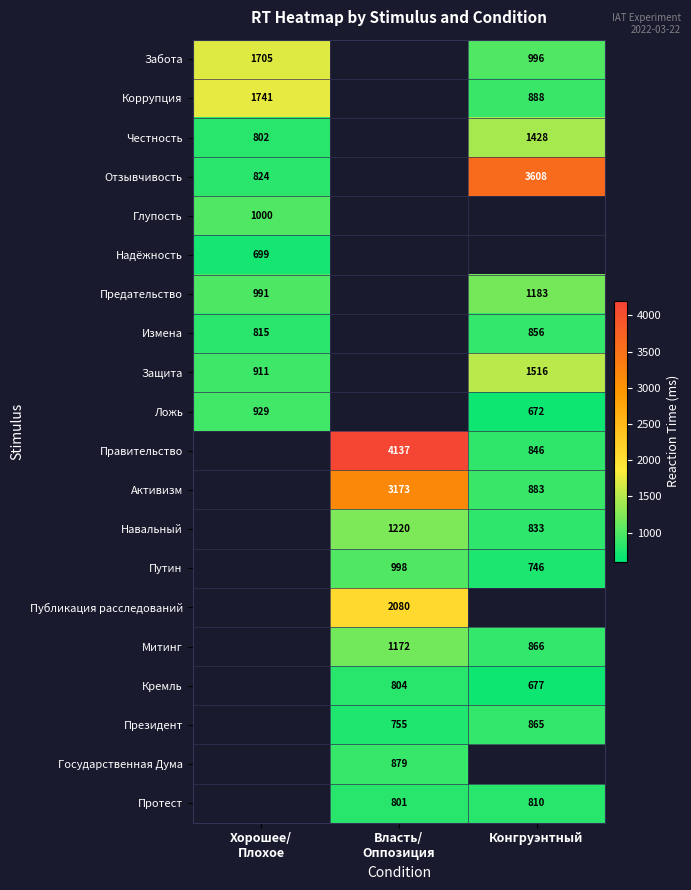

The value of Честность at Конгруэнтный is 1428. True or false?

True